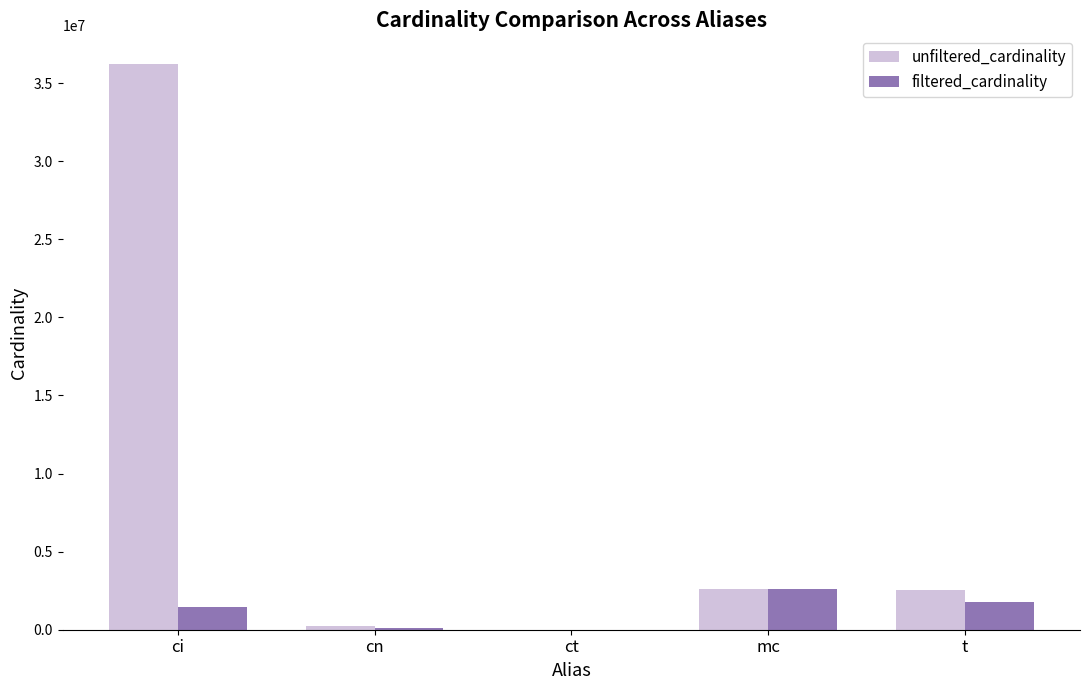

What value does the unfiltered_cardinality series have at t, to the nearest 100?

2528300